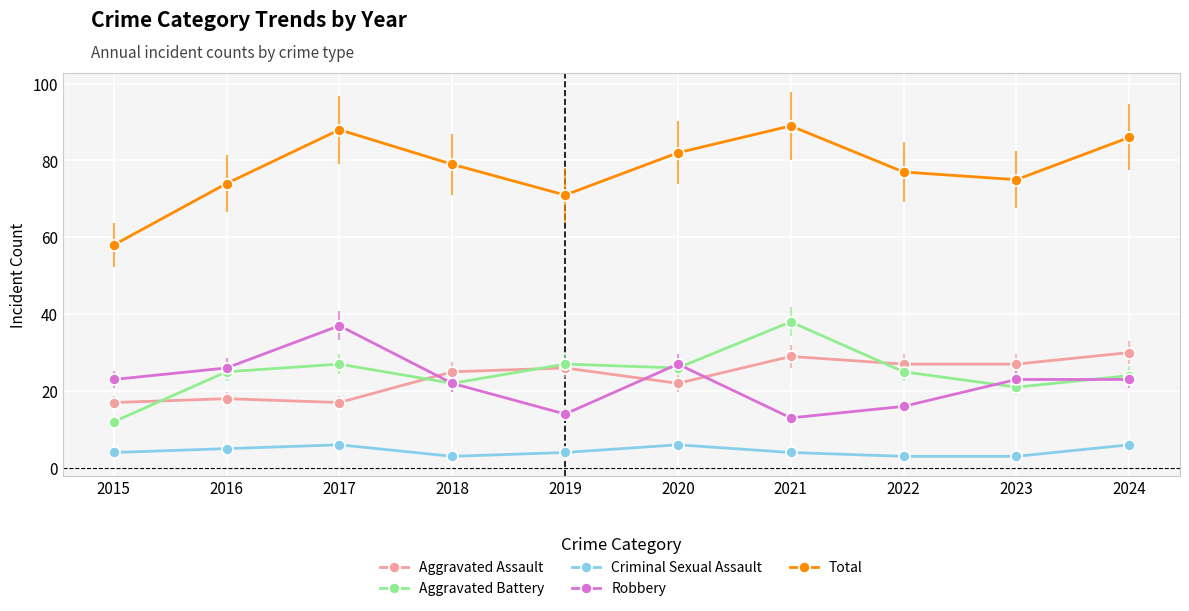

The Aggravated Battery series shows 61 at 2021. True or false?

False